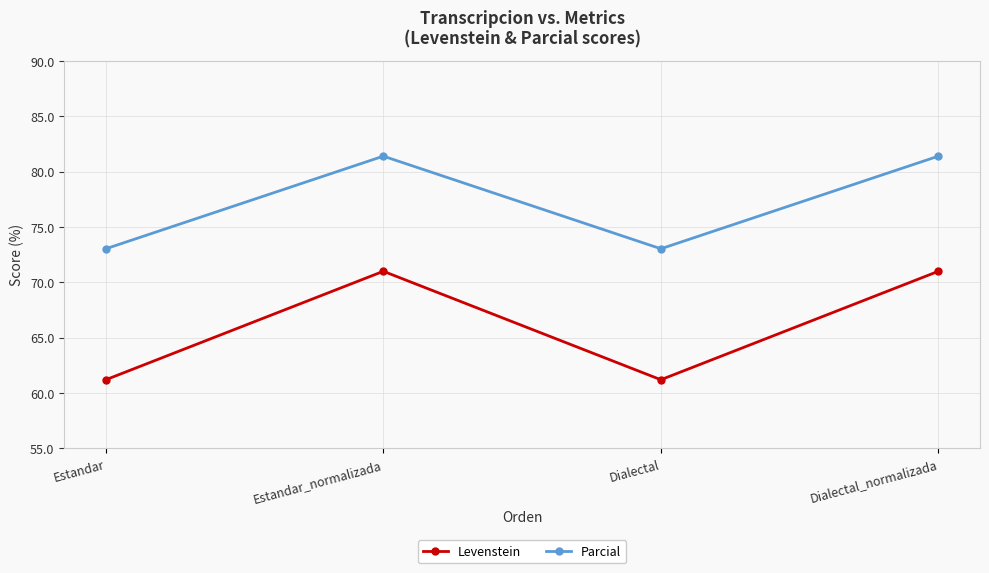

True or false: Levenstein has a value of 61.2 at Estandar.

True